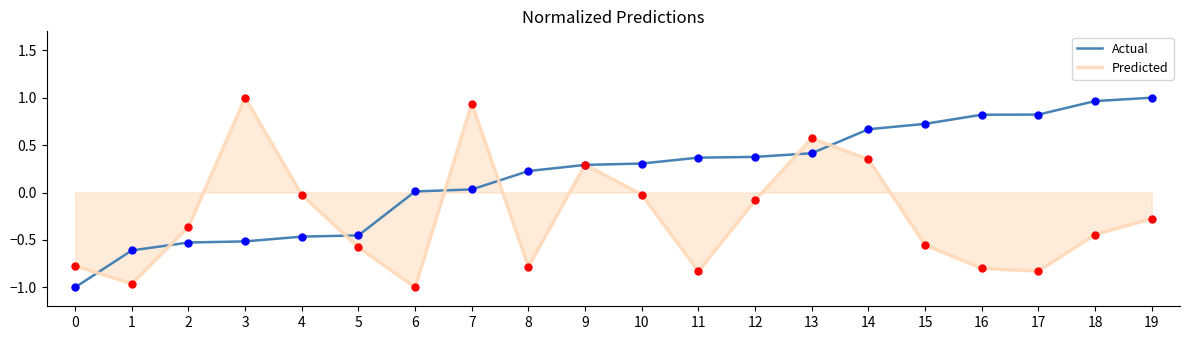

Which series reaches the minimum Y coordinate?

Actual